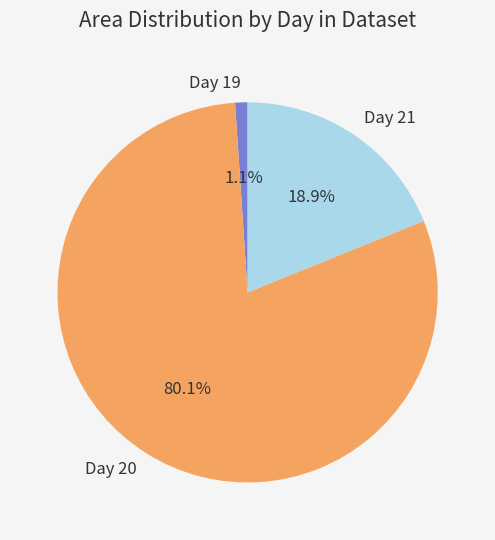

To the nearest percent, what is the difference between the largest and smallest slice percentages?

79%